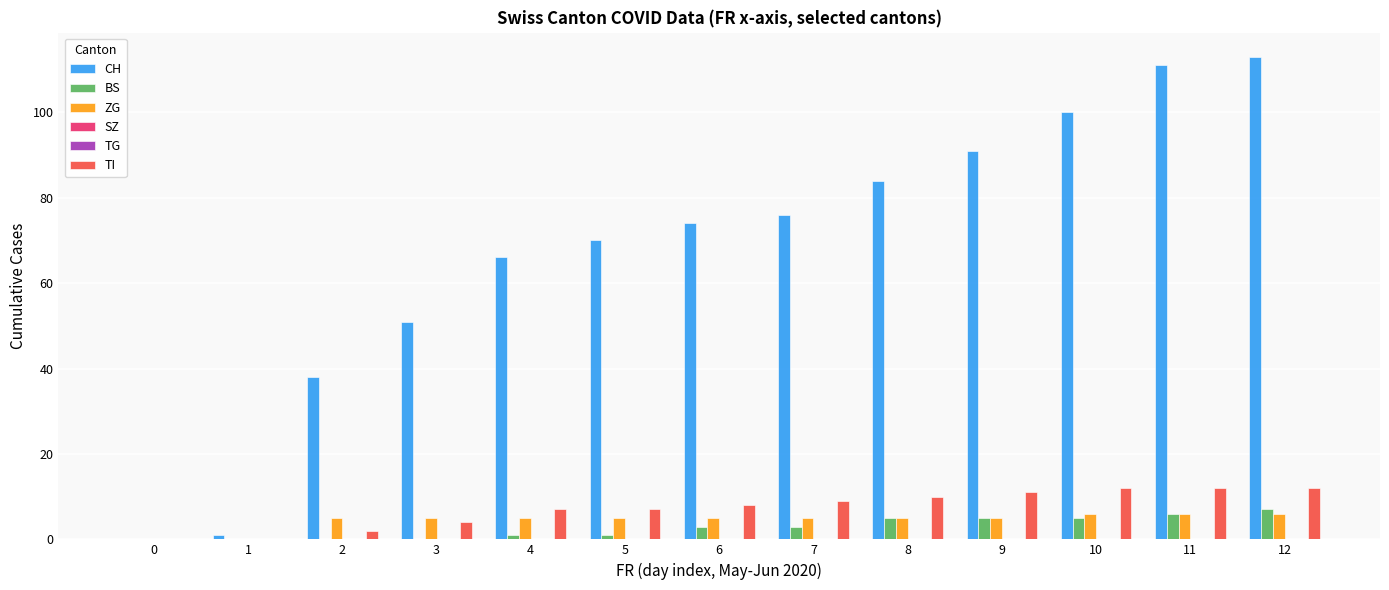

Reading right to left, extract all data points from this chart.

CH: 12=113	11=111	10=100	9=91	8=84	7=76	6=74	5=70	4=66	3=51	2=38	1=1	0=0
BS: 12=7	11=6	10=5	9=5	8=5	7=3	6=3	5=1	4=1	3=0	2=0	1=0	0=0
ZG: 12=6	11=6	10=6	9=5	8=5	7=5	6=5	5=5	4=5	3=5	2=5	1=0	0=0
SZ: 12=0	11=0	10=0	9=0	8=0	7=0	6=0	5=0	4=0	3=0	2=0	1=0	0=0
TG: 12=0	11=0	10=0	9=0	8=0	7=0	6=0	5=0	4=0	3=0	2=0	1=0	0=0
TI: 12=12	11=12	10=12	9=11	8=10	7=9	6=8	5=7	4=7	3=4	2=2	1=0	0=0